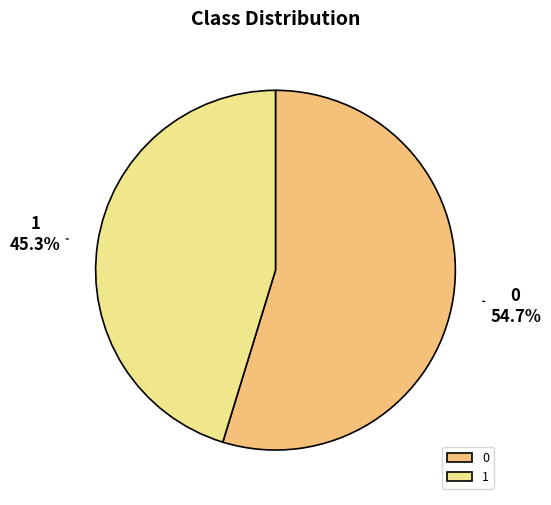

What is the total percentage of 1 and 0?

100.0%